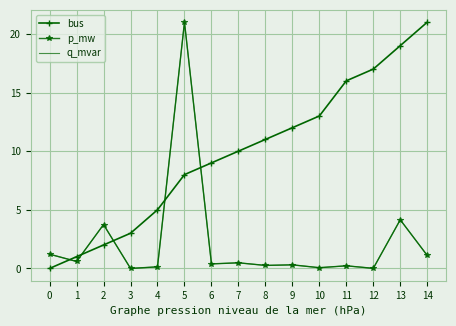

Reading left to right, list all the values displayed in this chart.

bus: 0.0	1.0	2.0	3.0	5.0	8.0	9.0	10.0	11.0	12.0	13.0	16.0	17.0	19.0	21.0
p_mw: 1.2	0.6	3.7	0.0	0.1	21.0	0.4	0.5	0.3	0.3	0.1	0.2	0.0	4.1	1.1
q_mvar: 1.2	0.6	3.7	0.0	0.1	21.0	0.4	0.5	0.3	0.3	0.1	0.2	0.0	4.1	1.1